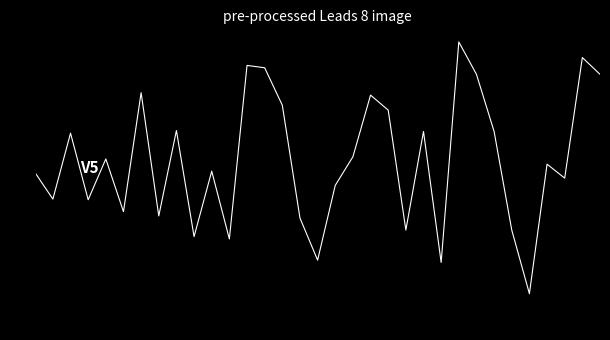

What is the smallest value displayed?

-4.2